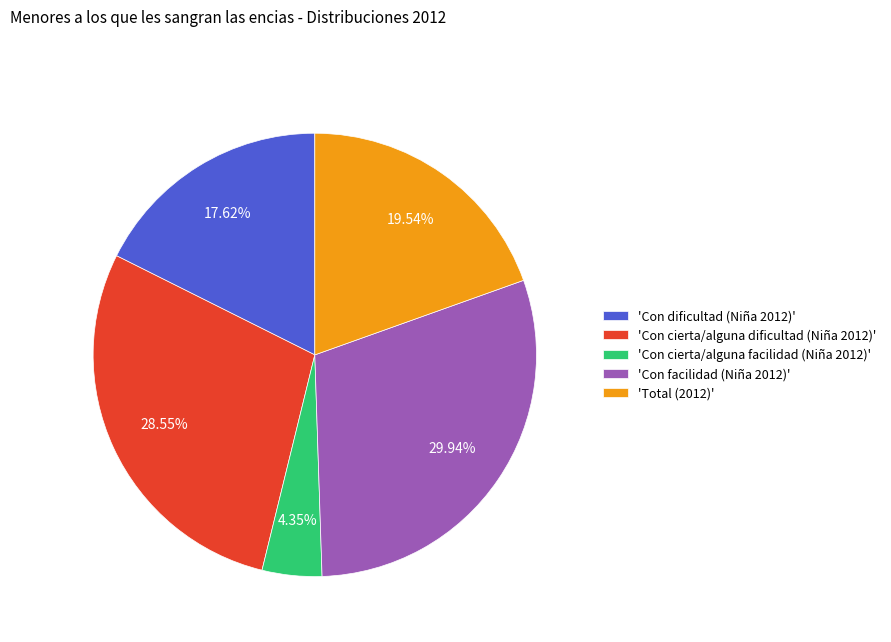

Between 'Total (2012)' and 'Con cierta/alguna dificultad (Niña 2012)', which is larger?

'Con cierta/alguna dificultad (Niña 2012)'